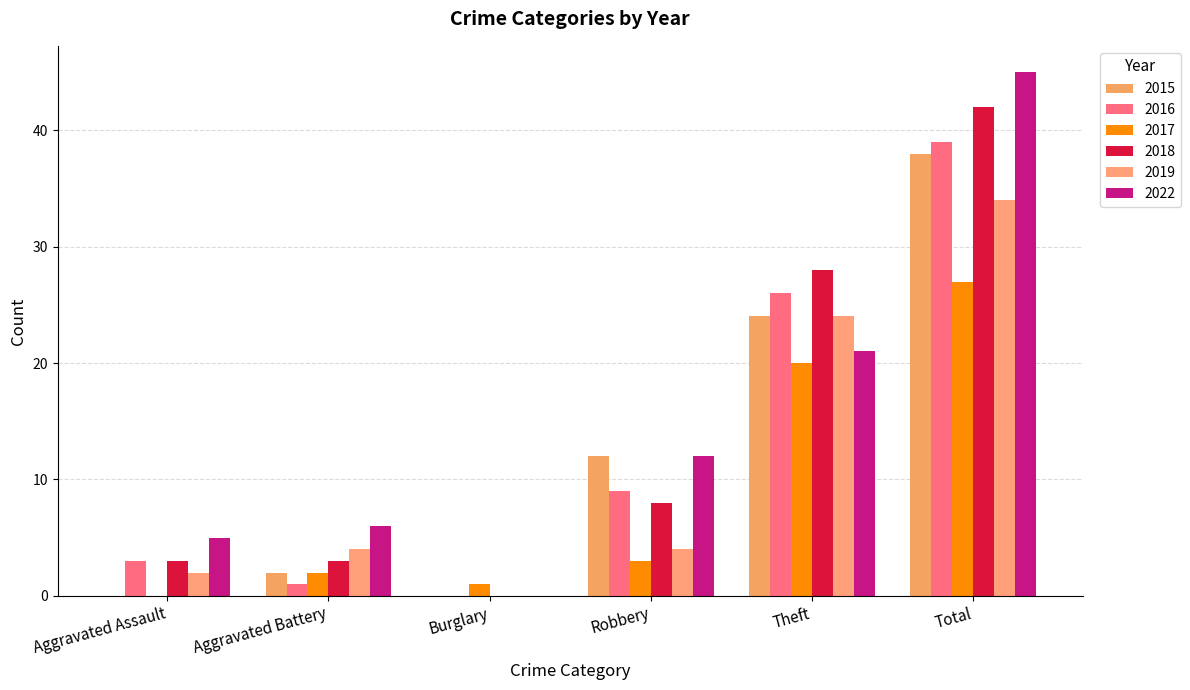

What is the average value of the 2016 series?

13